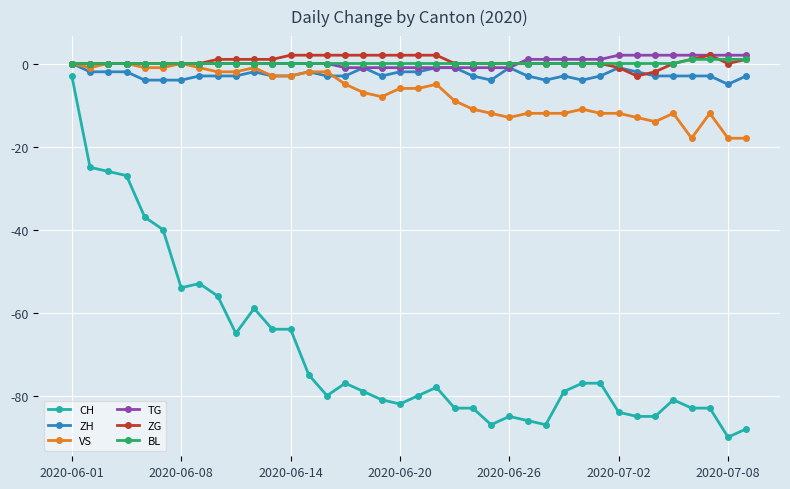

What is the difference between the second highest and minimum values in the BL series?

1